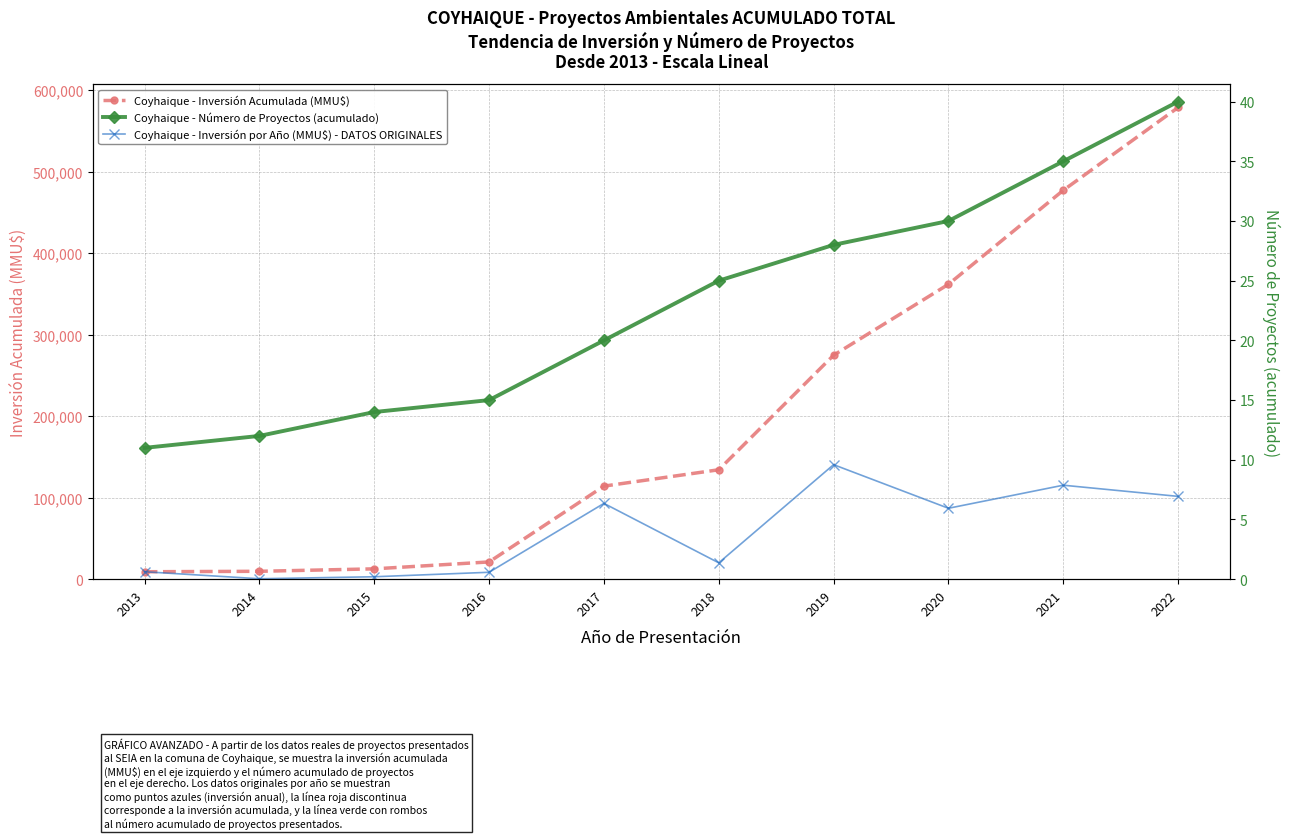

Which series has the largest total across all categories?

Coyhaique - Inversión Acumulada (MMU$)